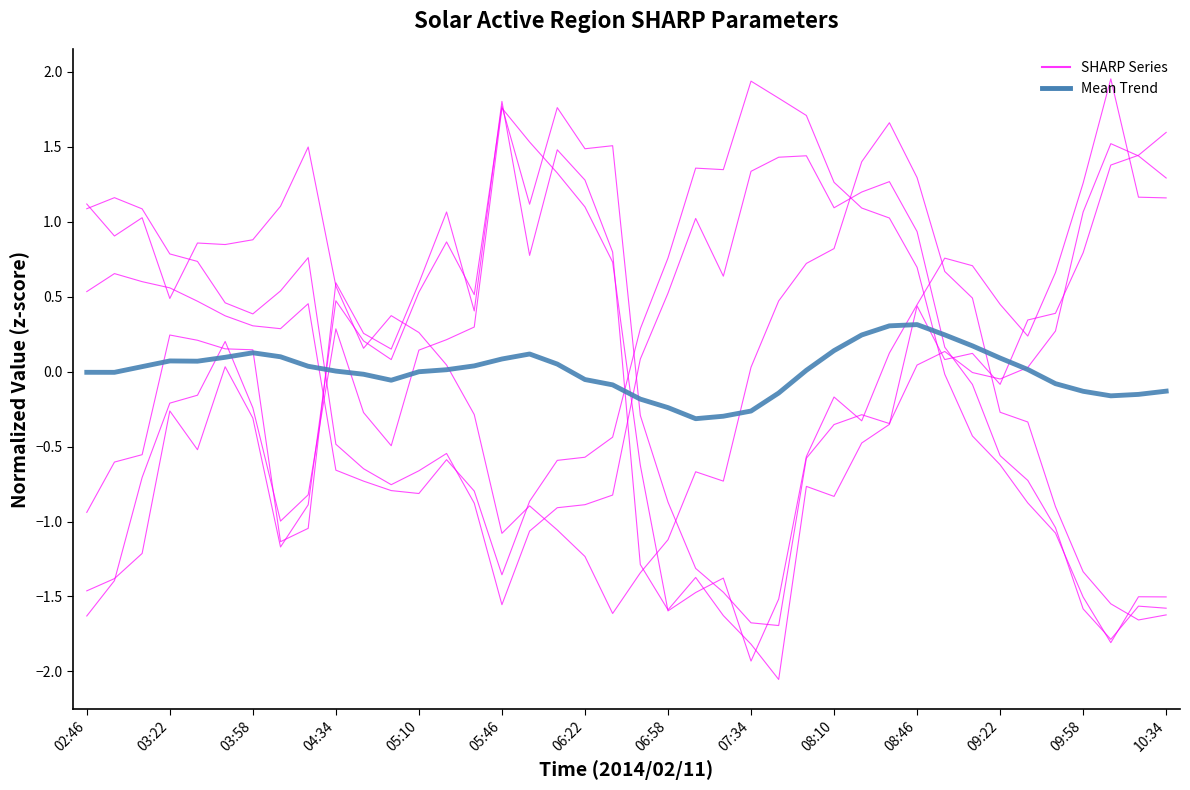

Does the chart display data point markers on the line(s)?

No